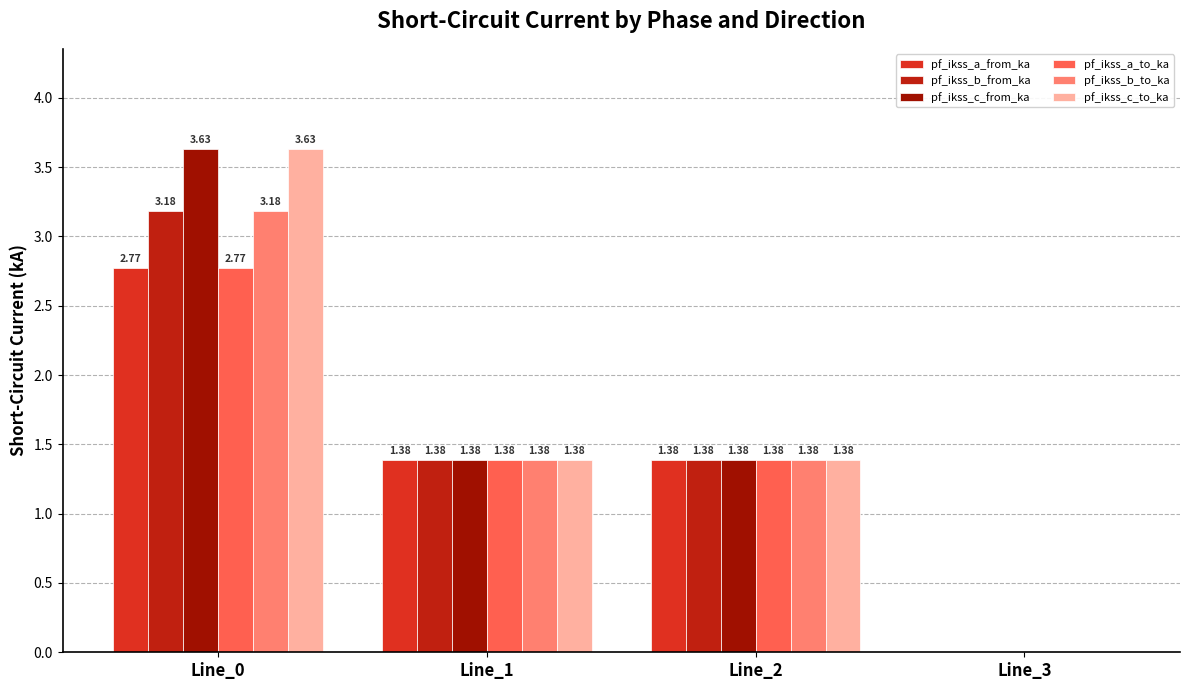

At how many categories does at least one series exceed 1?

3